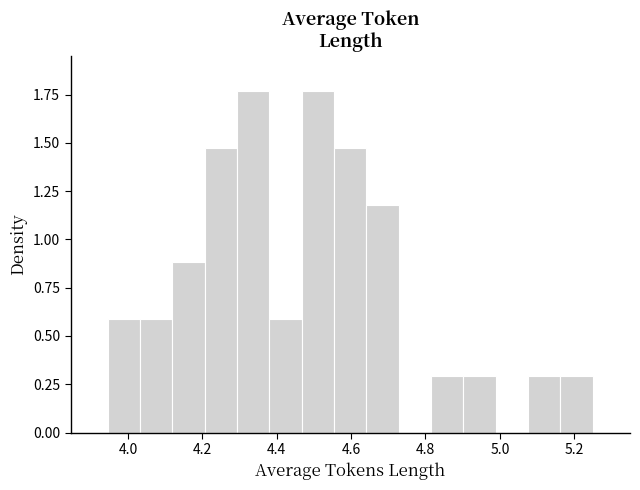

What is the height of the bar covering 5.08 to 5.16 on the x-axis? Neither the bar edges nor the heights are printed on the chart, so give them approximately, as read against the axes.

0.30